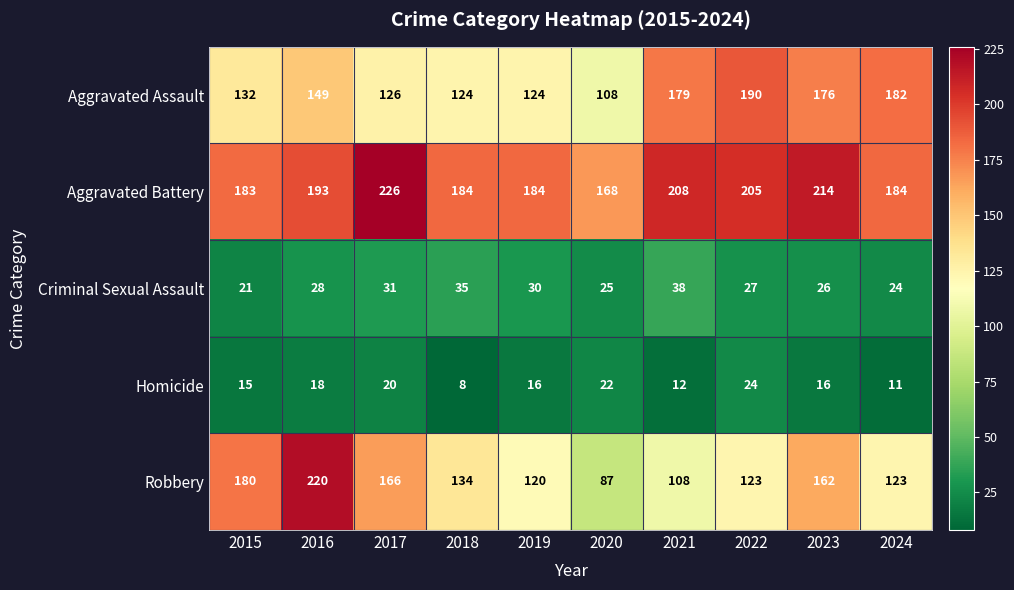

True or false: Criminal Sexual Assault has a value of 9 at 2015.

False